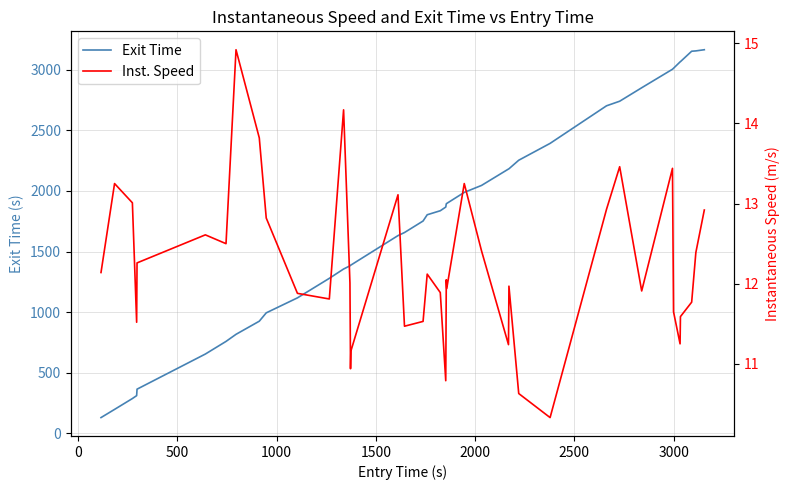

What is the maximum value for Exit Time?

3166.0